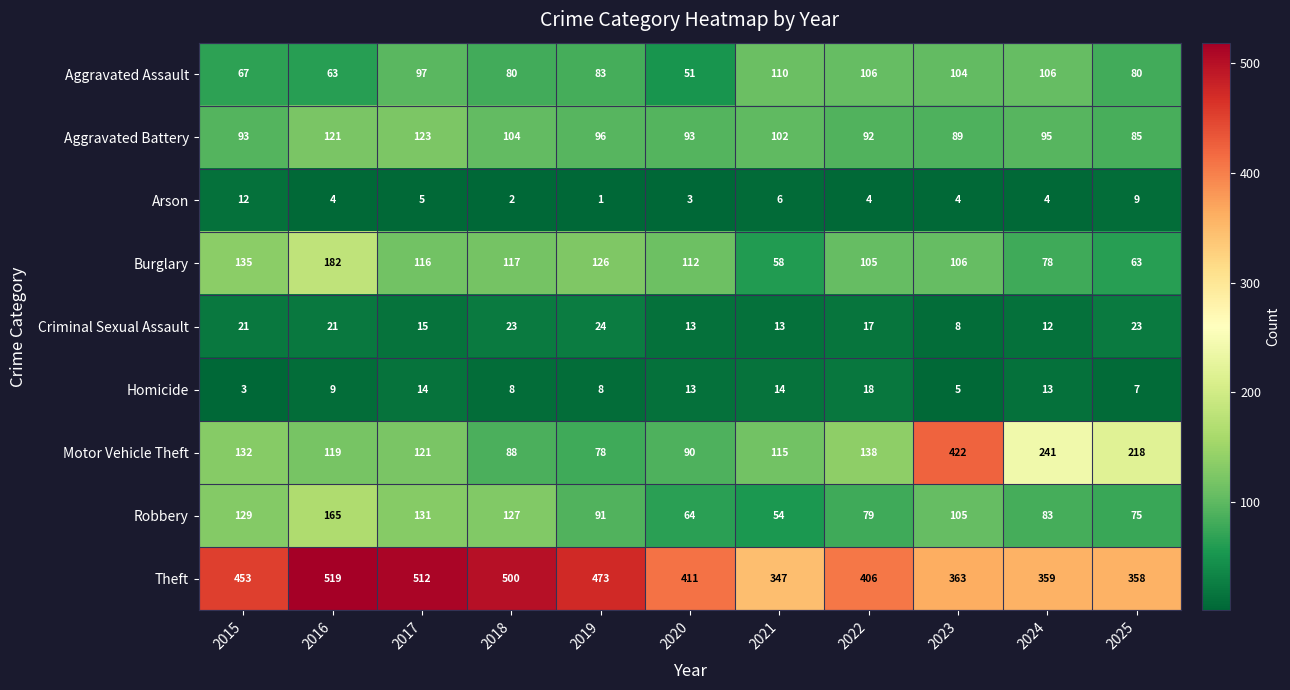

What is the difference between the second highest and minimum values in the Motor Vehicle Theft series?

163